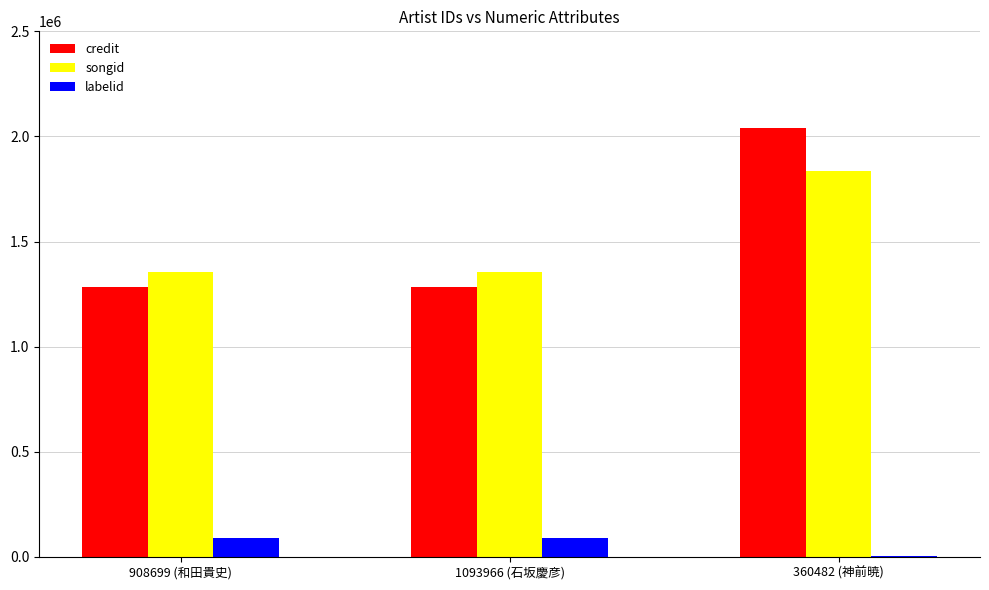

What is the sum of all labelid values?

181645